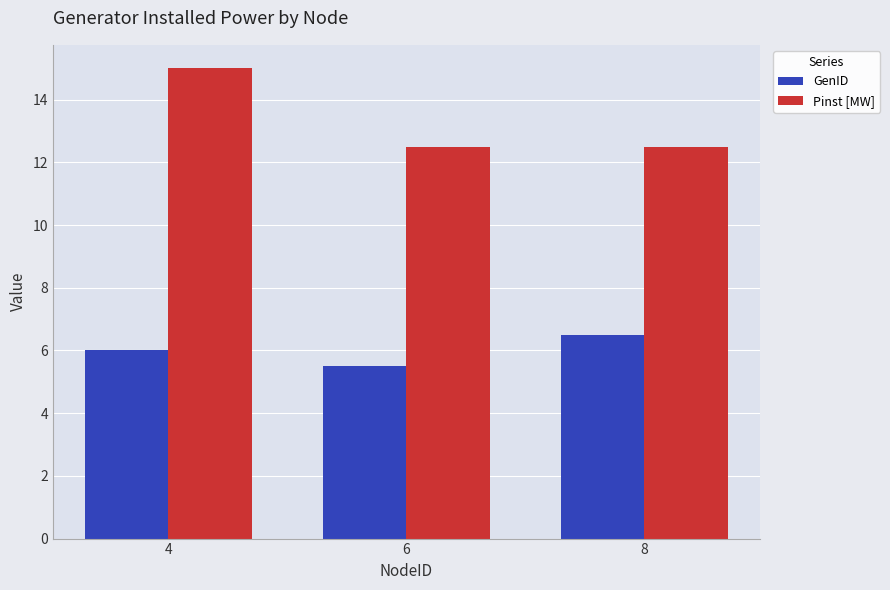

What is the sum of all Pinst [MW] values?

40.0